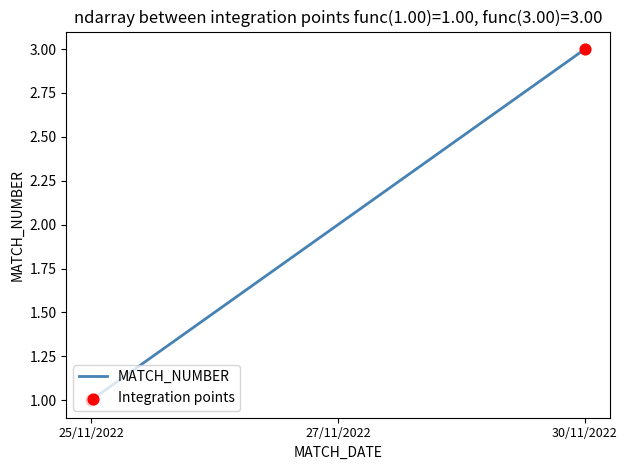

Which has a higher value, 27/11/2022 or 30/11/2022?

30/11/2022